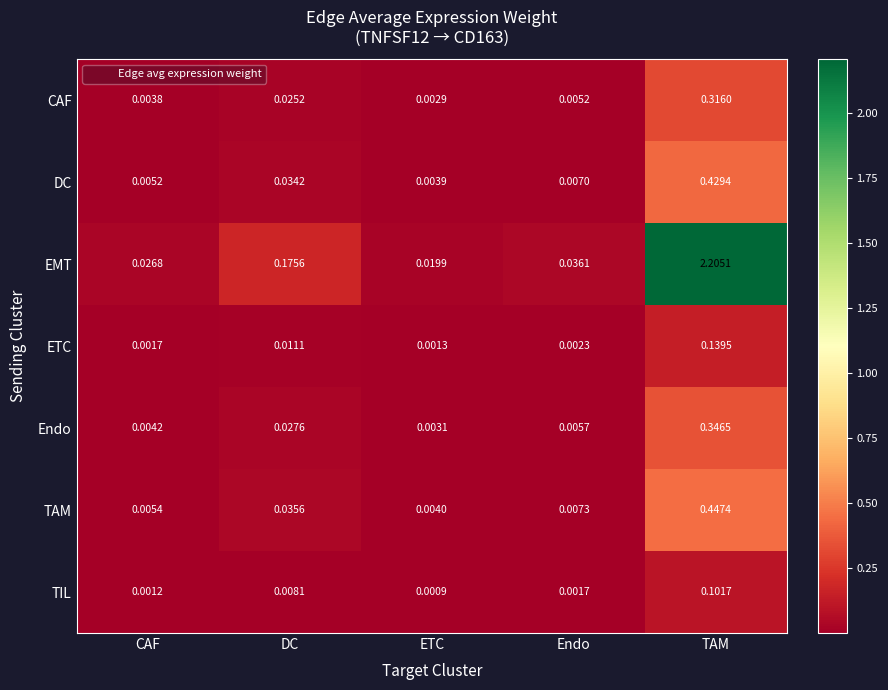

Where is Endo nearest to the value 0?

ETC